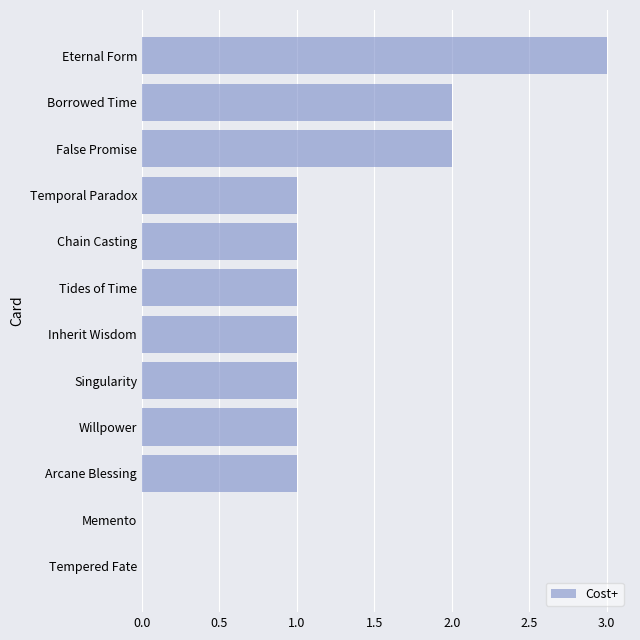

Reading bottom to top, extract all data points from this chart.

Tempered Fate=0	Memento=0	Arcane Blessing=1	Willpower=1	Singularity=1	Inherit Wisdom=1	Tides of Time=1	Chain Casting=1	Temporal Paradox=1	False Promise=2	Borrowed Time=2	Eternal Form=3